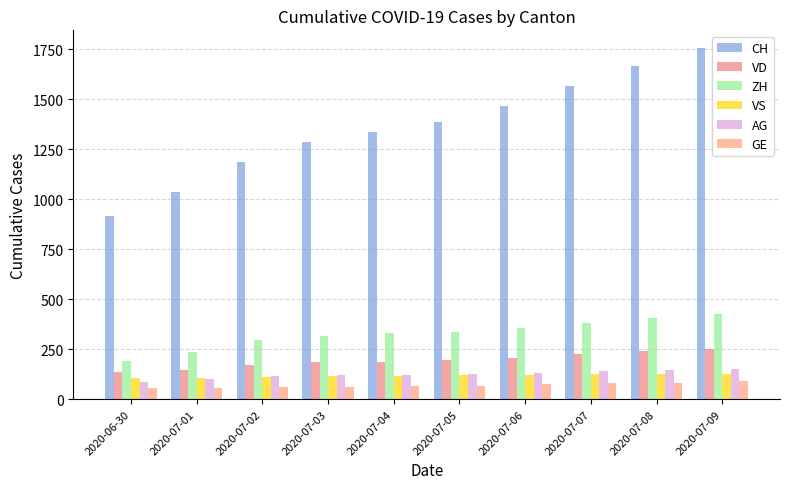

How many series are shown in this chart?

6